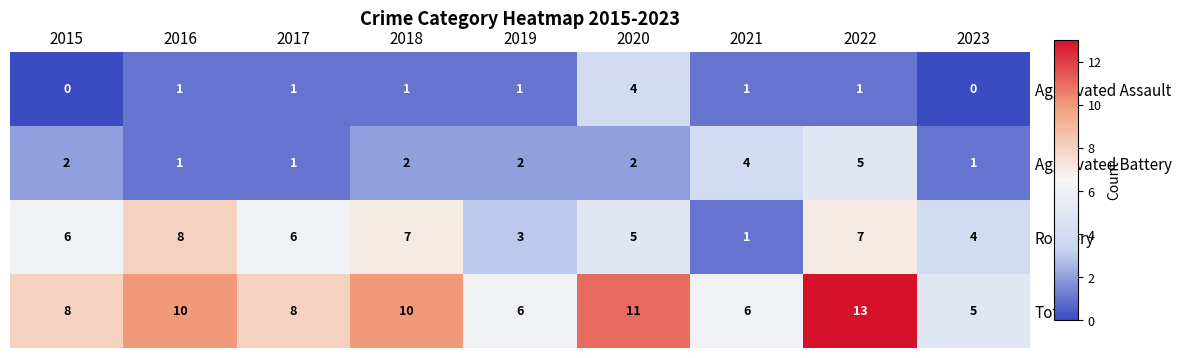

Read the Aggravated Assault value at 2020.

4